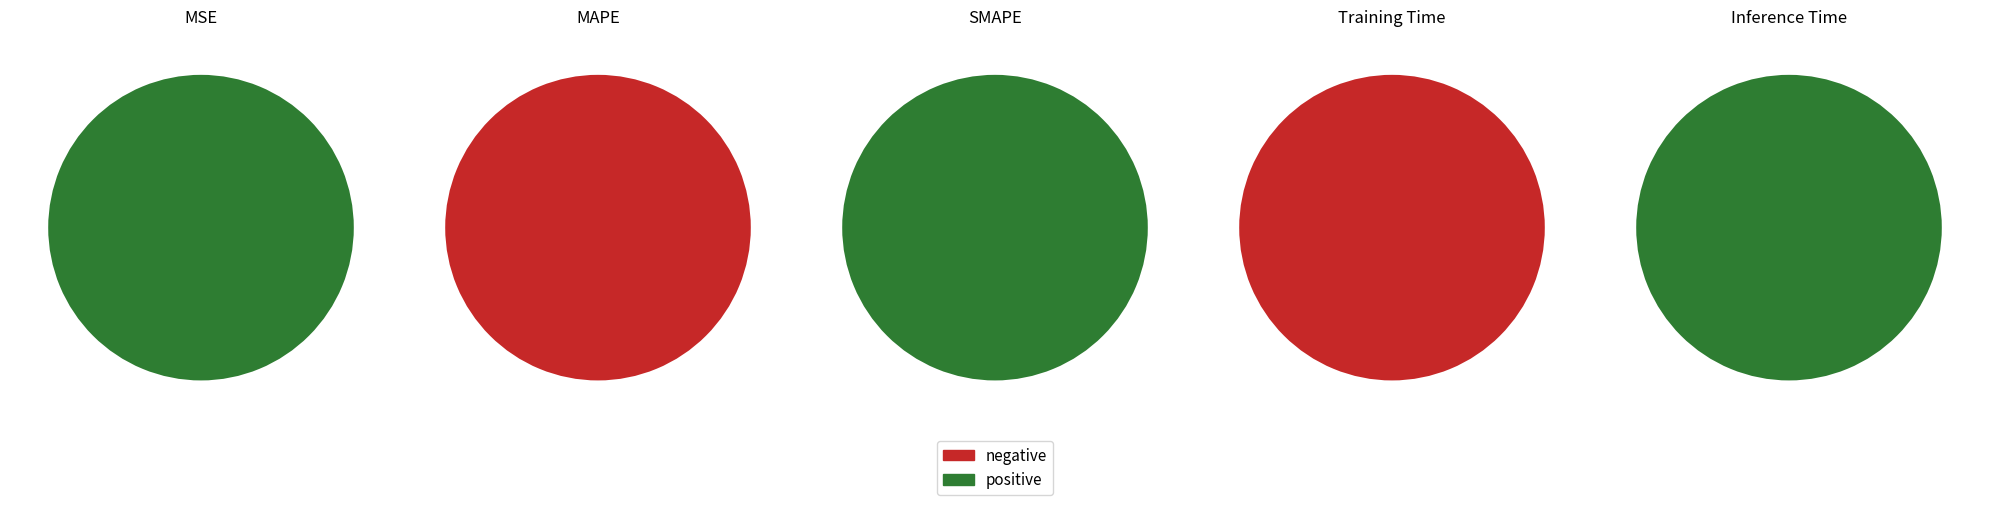

Rank the categories by value from lowest to highest.

Inference Time, Training Time, MSE, SMAPE, MAPE